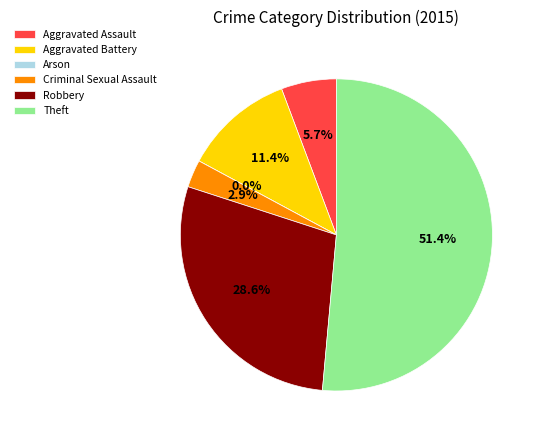

To the nearest percent, what percentage of the pie is Criminal Sexual Assault?

3%